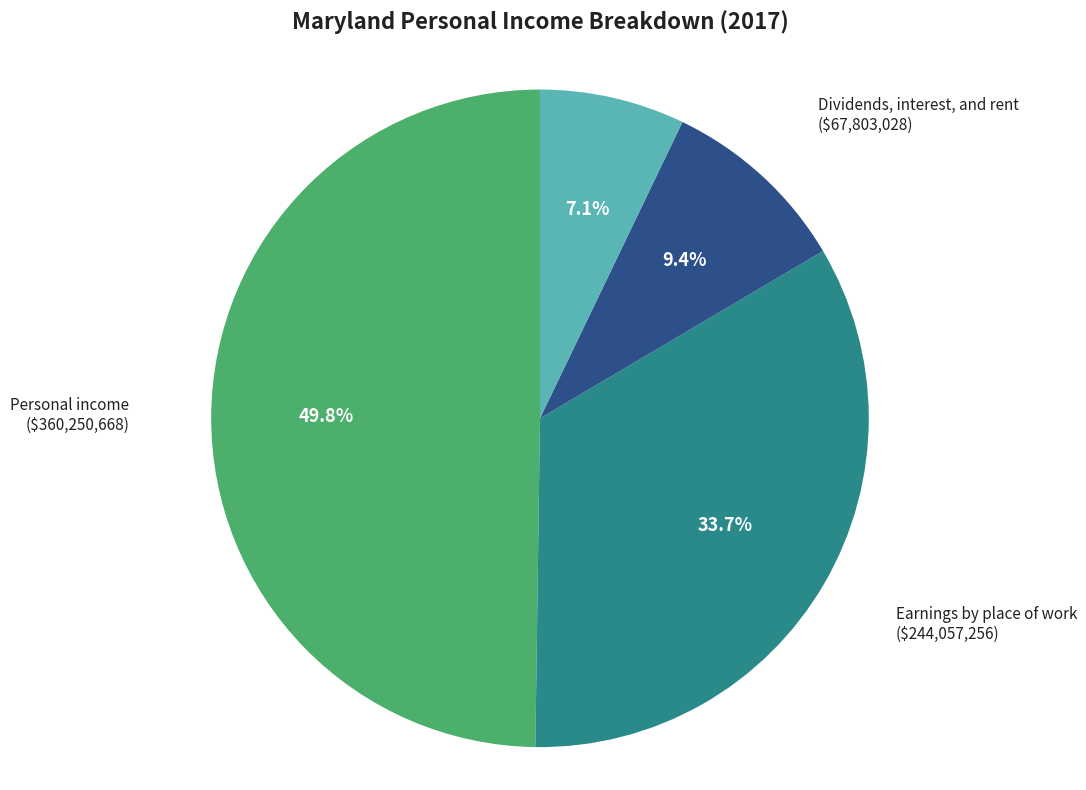

How many slices are in this pie chart?

4